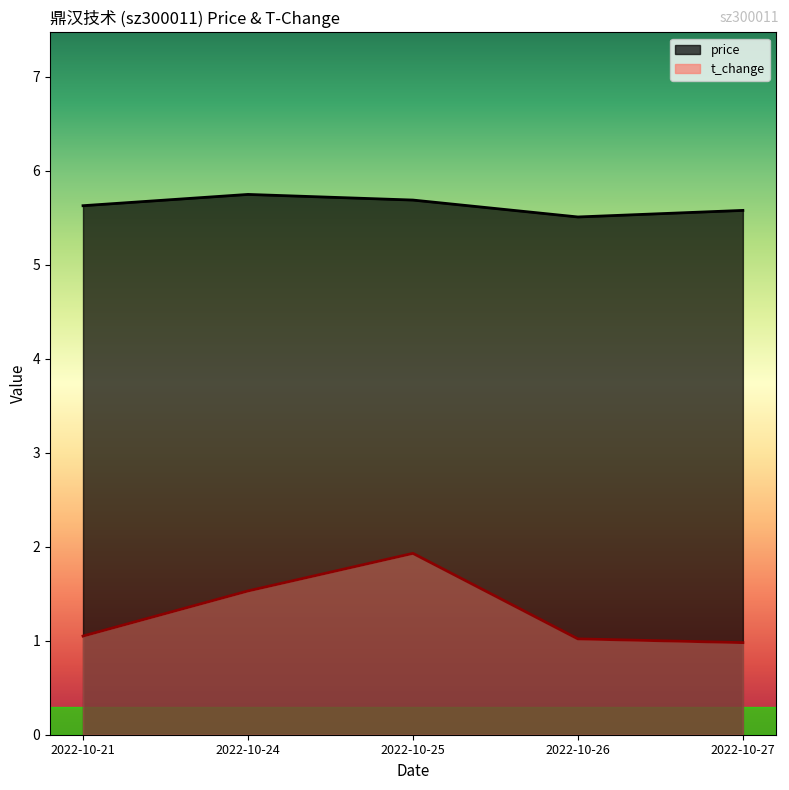

Where is the first local maximum for t_change?

2022-10-25